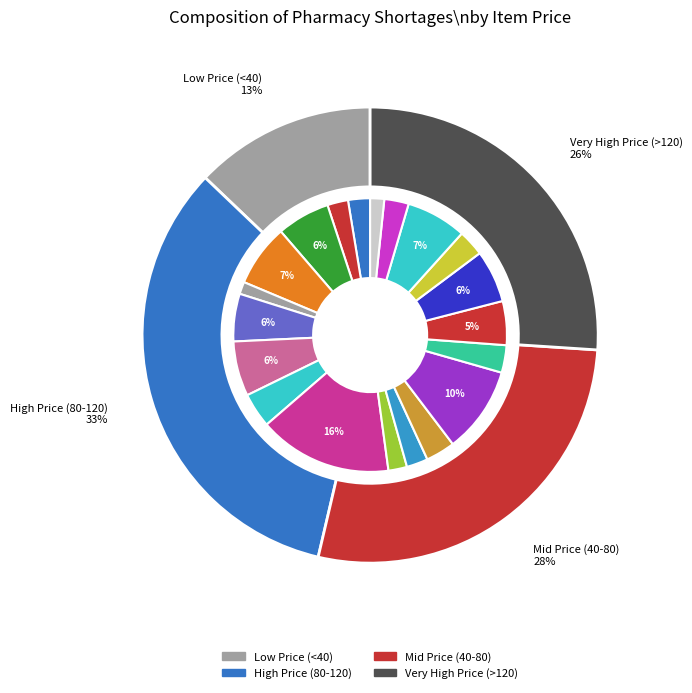

To the nearest percent, what is the difference between the largest and smallest slice percentages?

14%